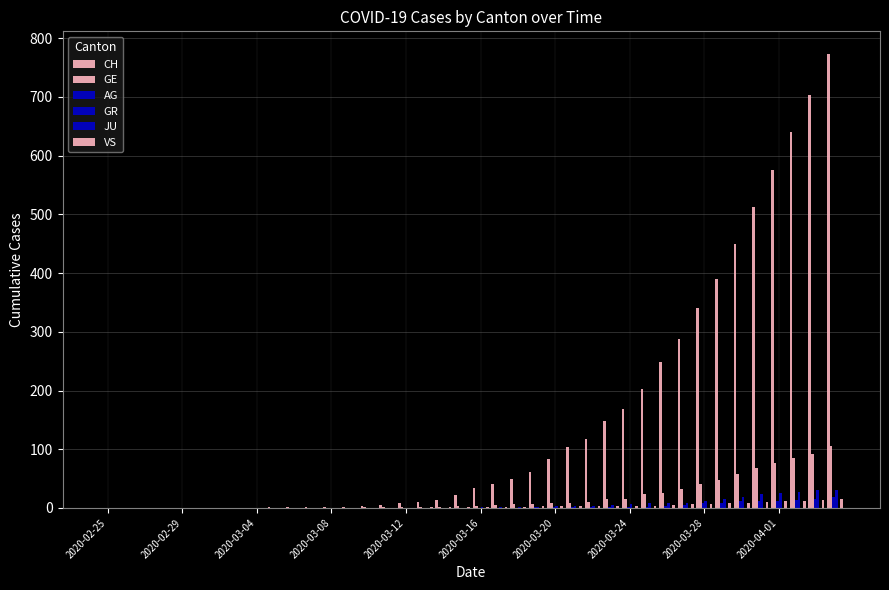

Reading left to right, extract all data points from this chart.

CH: 0	0	0	0	0	0	0	0	0	1	1	1	2	2	4	5	9	10	14	22	34	41	50	61	83	103	118	148	169	203	249	287	341	390	449	513	575	641	703	773
GE: 0	0	0	0	0	0	0	0	0	0	0	0	0	0	1	1	2	2	2	4	4	5	6	7	9	9	10	15	16	23	25	32	40	48	58	68	77	85	92	106
AG: 0	0	0	0	0	0	0	0	0	0	0	0	0	0	0	0	0	0	0	0	0	0	0	1	1	1	1	2	2	2	3	5	8	9	11	11	11	14	15	18
GR: 0	0	0	0	0	0	0	0	0	0	0	0	0	0	0	0	0	0	0	0	1	1	1	2	3	4	4	5	6	8	8	9	12	15	19	23	26	28	30	30
JU: 0	0	0	0	0	0	0	0	0	0	0	0	0	0	0	0	0	0	0	0	0	0	0	0	0	0	0	0	0	0	0	0	0	0	0	0	0	0	0	0
VS: 0	0	0	0	0	0	0	0	0	0	0	0	0	0	0	0	0	1	1	1	1	1	2	3	3	3	3	3	4	4	5	6	7	8	9	10	11	12	13	15